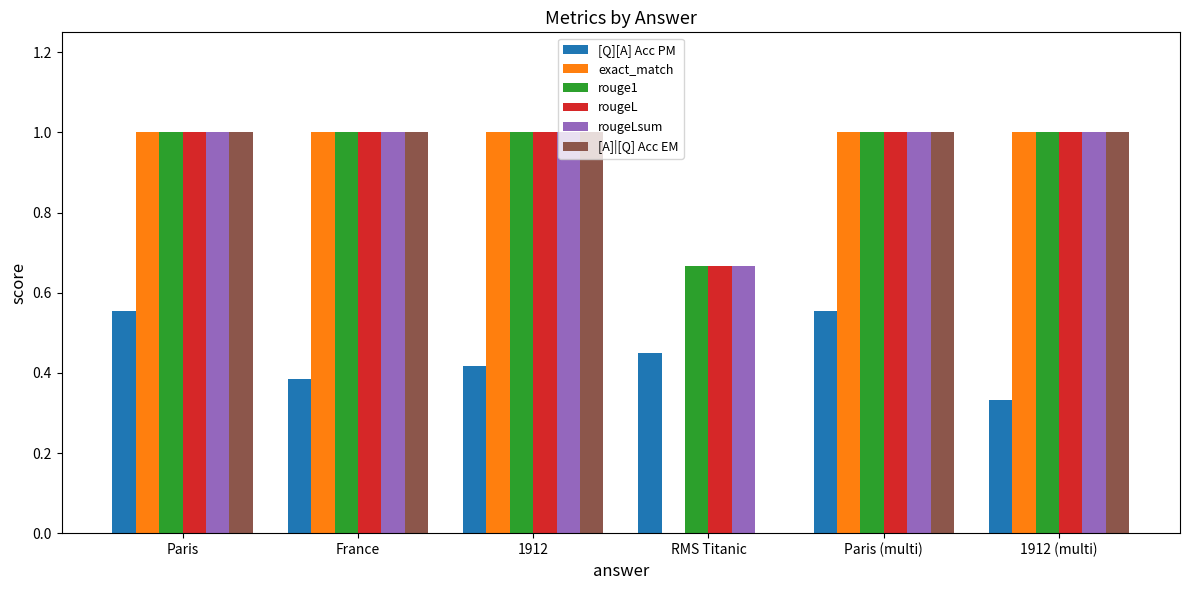

Between 1912 and Paris (multi), which series saw the biggest shift?

[Q][A] Acc PM